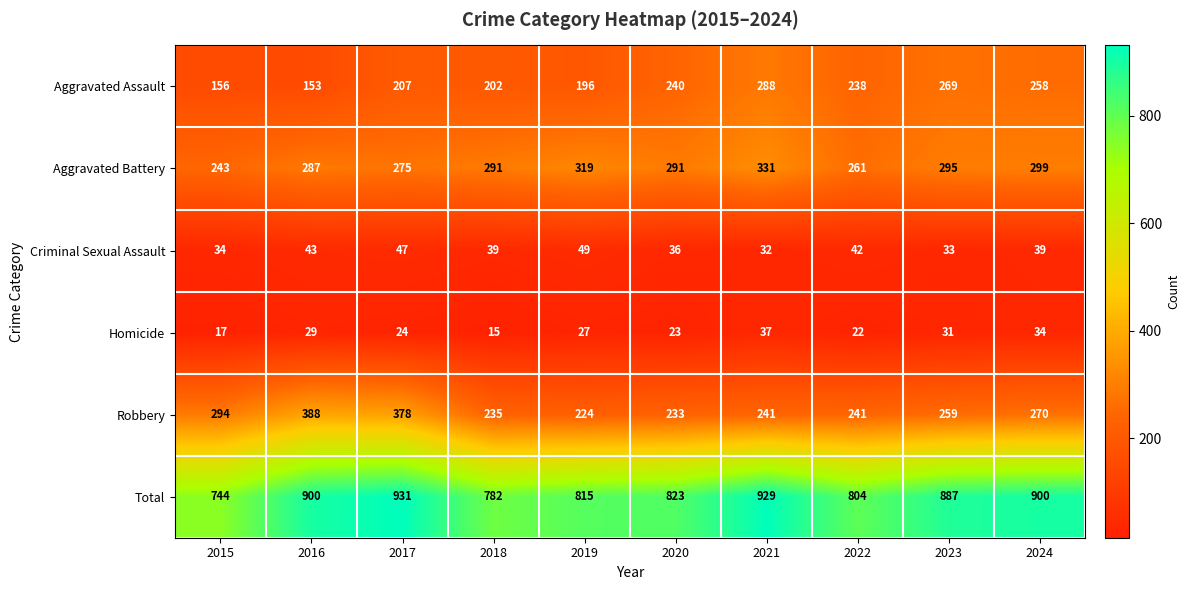

Which series has the largest total across all categories?

Total